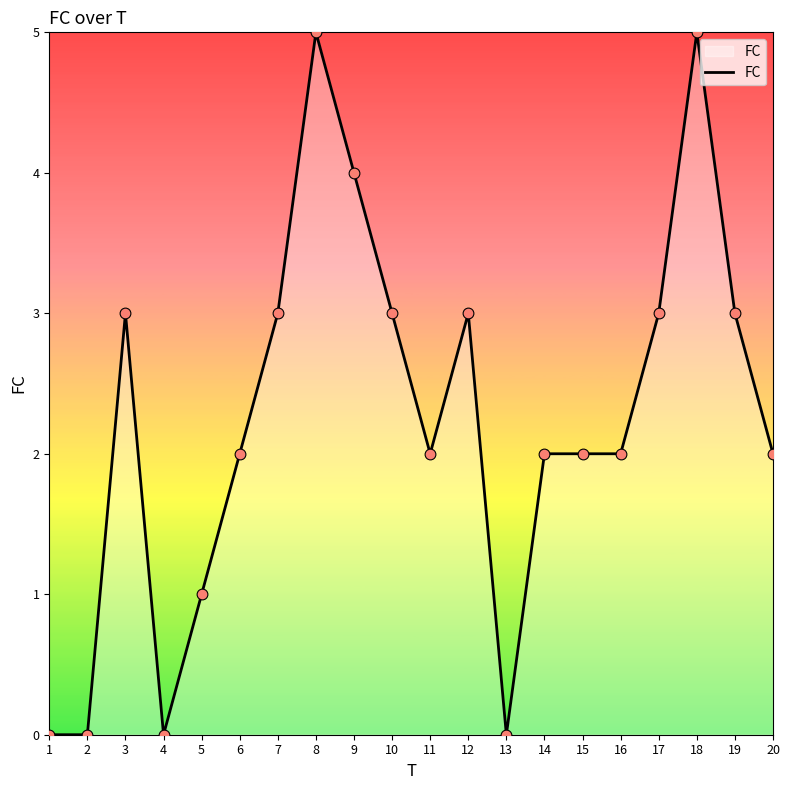

What is the change in value from 12 to 16?

-1